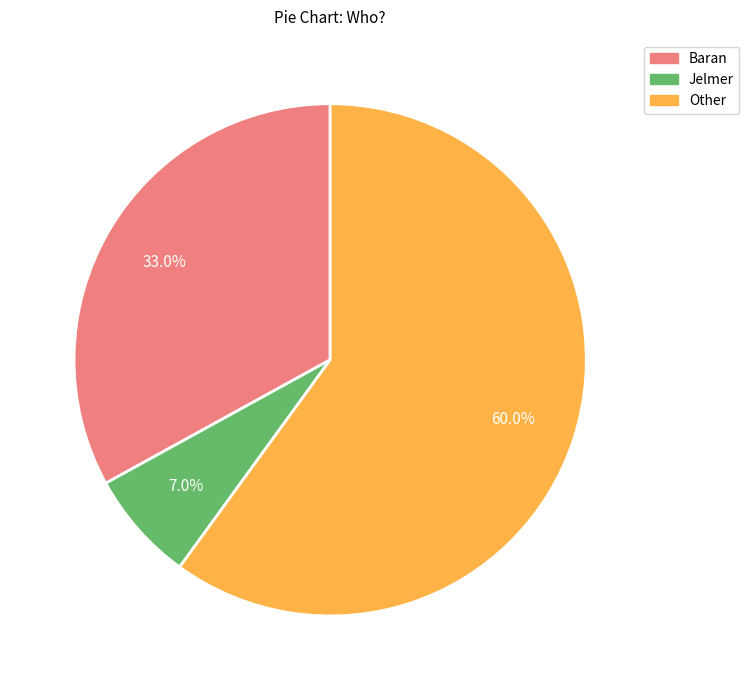

Is it true that Baran is 33% of the pie?

True